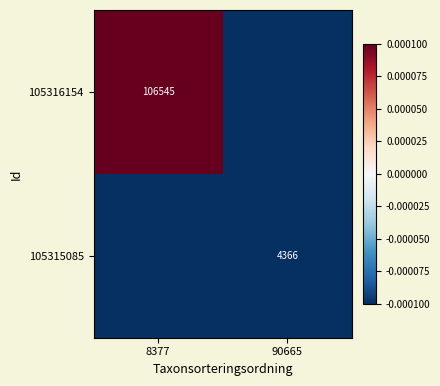

Which label corresponds to the largest value in the chart?

8377